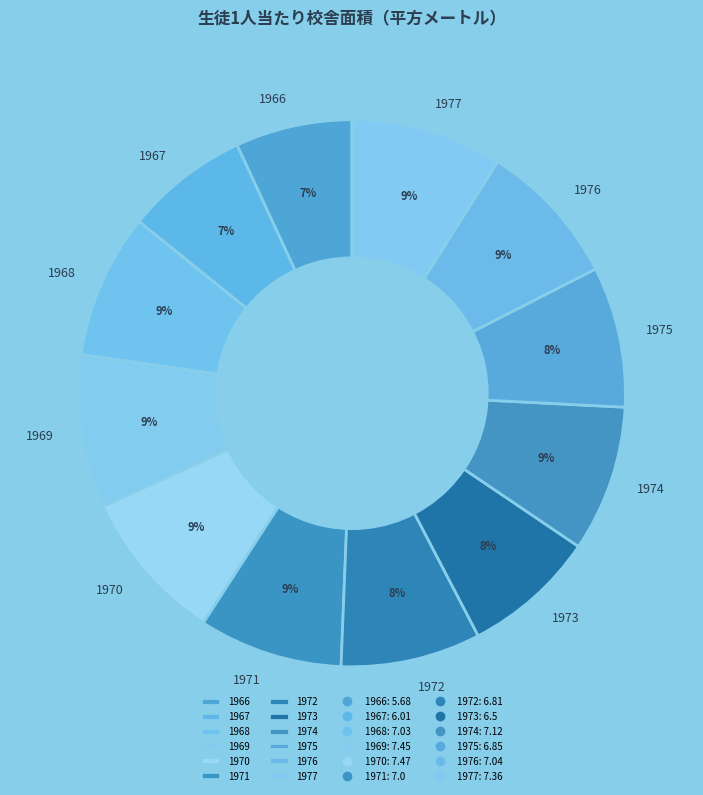

What percentage is the 1976 slice, to the nearest percent?

9%